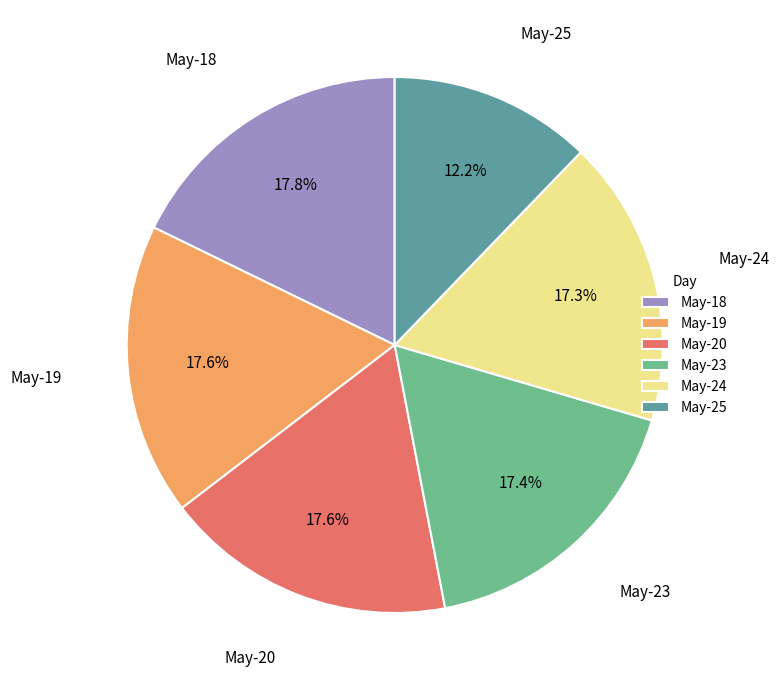

What is the total percentage of May-24 and May-20?

34.9%